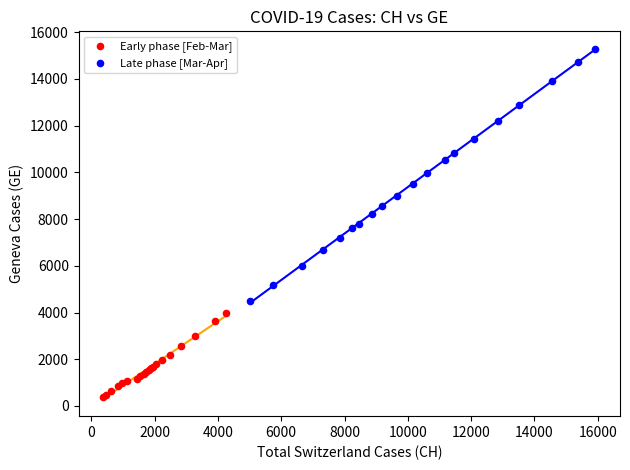

Which series has the widest spread of Y values?

Late phase [Mar-Apr]